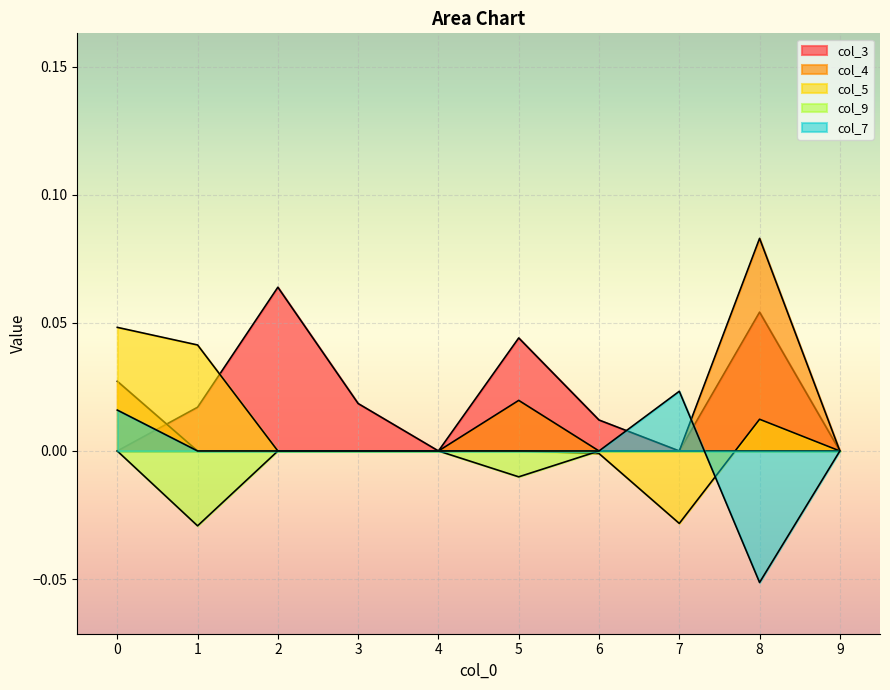

Reading right to left, list all the values displayed in this chart.

col_3: 9=0.0	8=0.1	7=0.0	6=0.0	5=0.0	4=0.0	3=0.0	2=0.1	1=0.0	0=0.0
col_4: 9=0.0	8=0.1	7=0.0	6=0.0	5=0.0	4=0.0	3=0.0	2=0.0	1=0.0	0=0.0
col_5: 9=0.0	8=0.0	7=-0.0	6=-0.0	5=0.0	4=0.0	3=0.0	2=0.0	1=0.0	0=0.0
col_9: 9=0.0	8=0.0	7=0.0	6=0.0	5=-0.0	4=0.0	3=0.0	2=0.0	1=-0.0	0=0.0
col_7: 9=0.0	8=-0.1	7=0.0	6=0.0	5=0.0	4=0.0	3=0.0	2=0.0	1=0.0	0=0.0